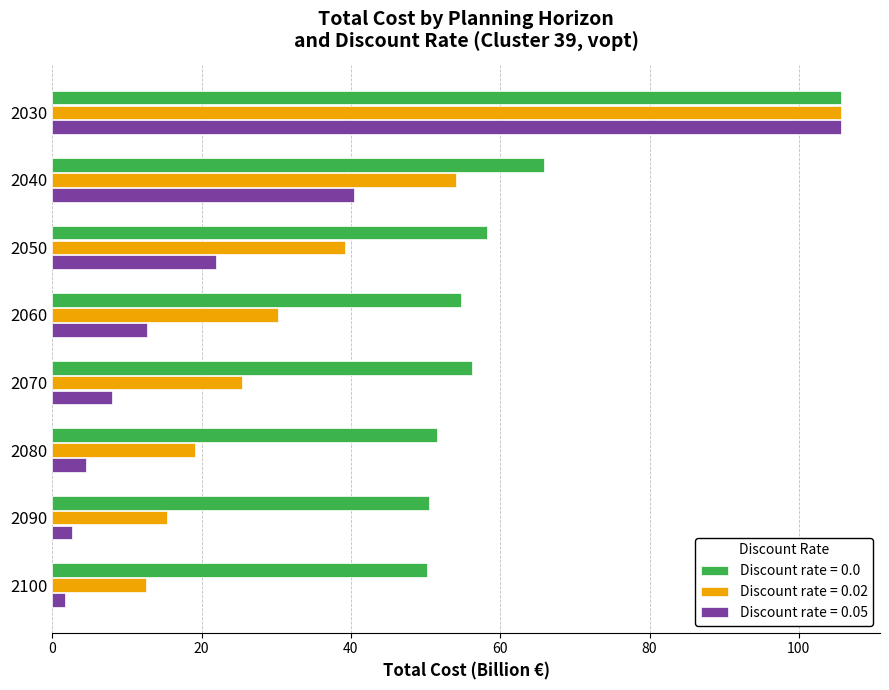

What is the total value across all series at 2090?

68.5